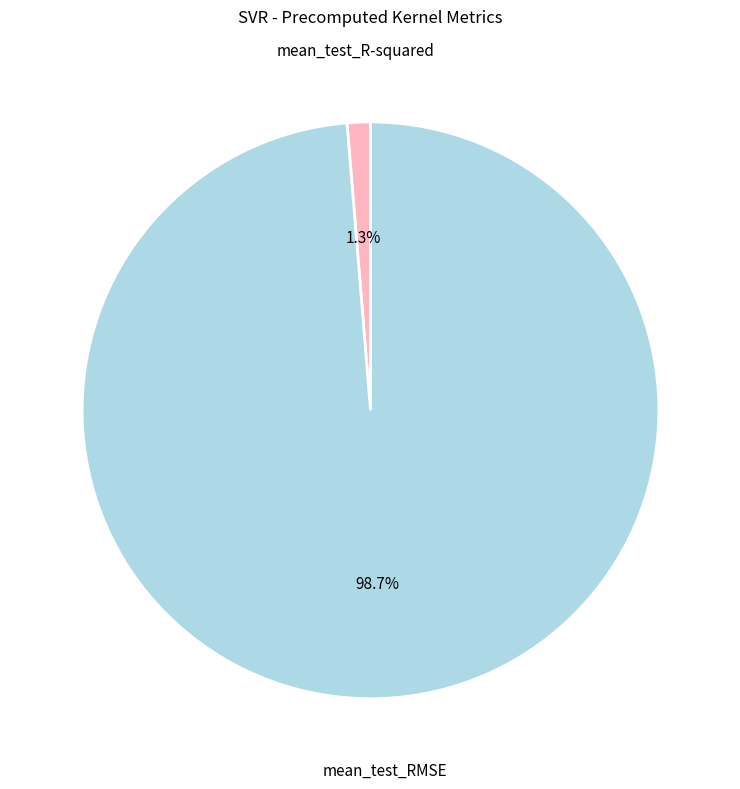

Is there any slice that represents more than half of the pie?

Yes